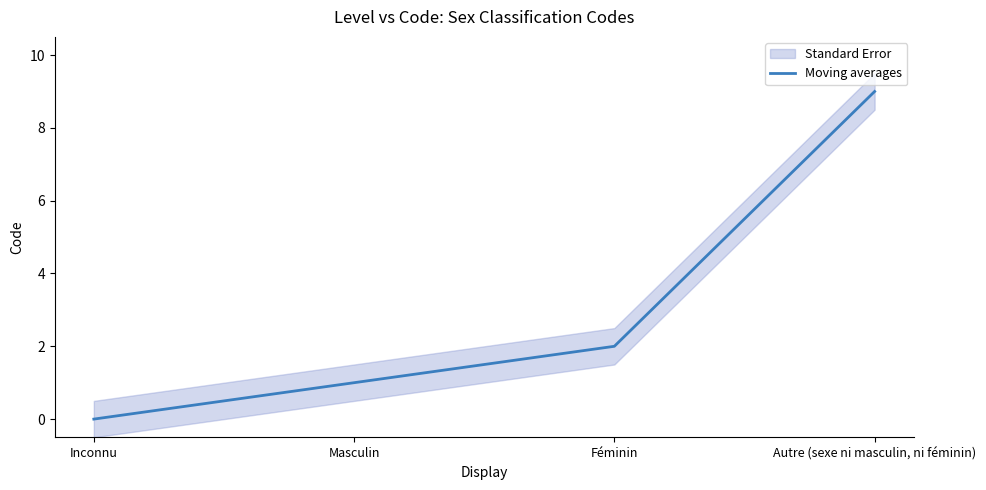

How many values are below 2?

2